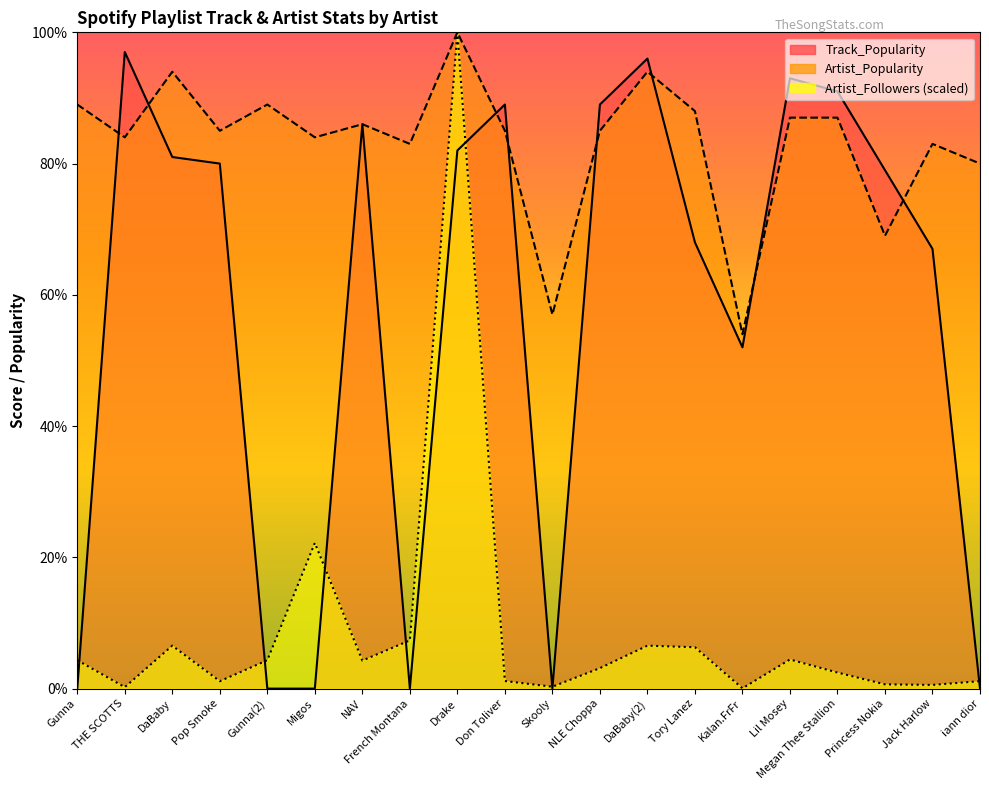

At which category is the sum across all series the highest?

Drake